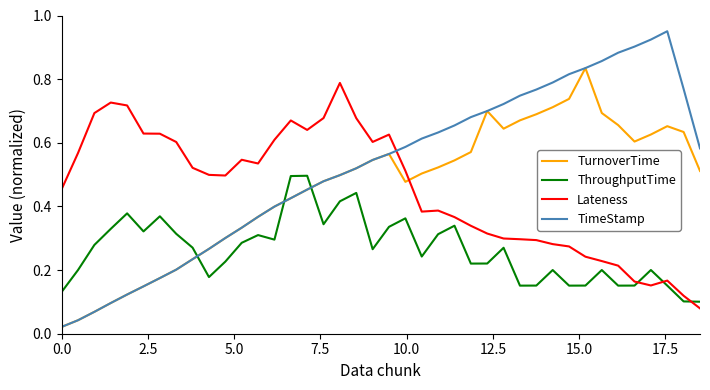

Does the chart have visible grid lines?

No